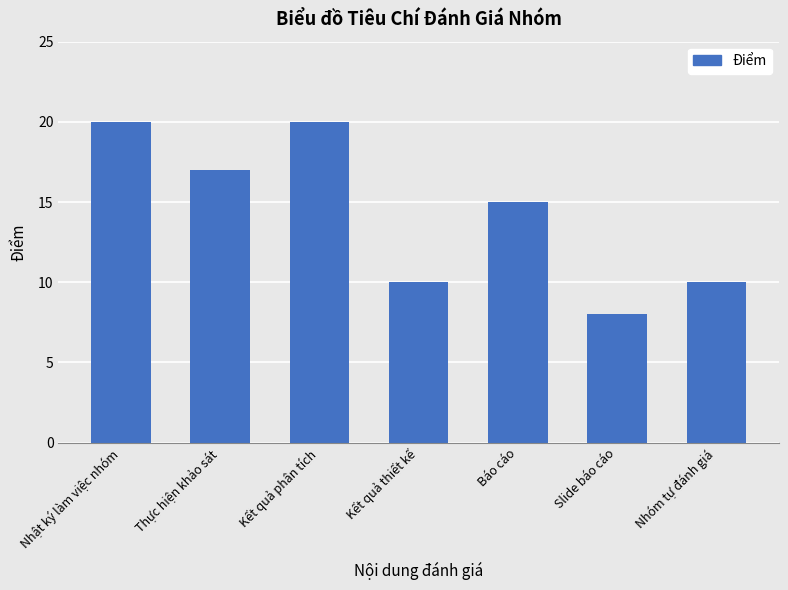

Reading left to right, what are all the values shown in this chart?

Nhật ký làm việc nhóm=20	Thực hiện khảo sát=17	Kết quả phân tích=20	Kết quả thiết kế=10	Báo cáo=15	Slide báo cáo=8	Nhóm tự đánh giá=10